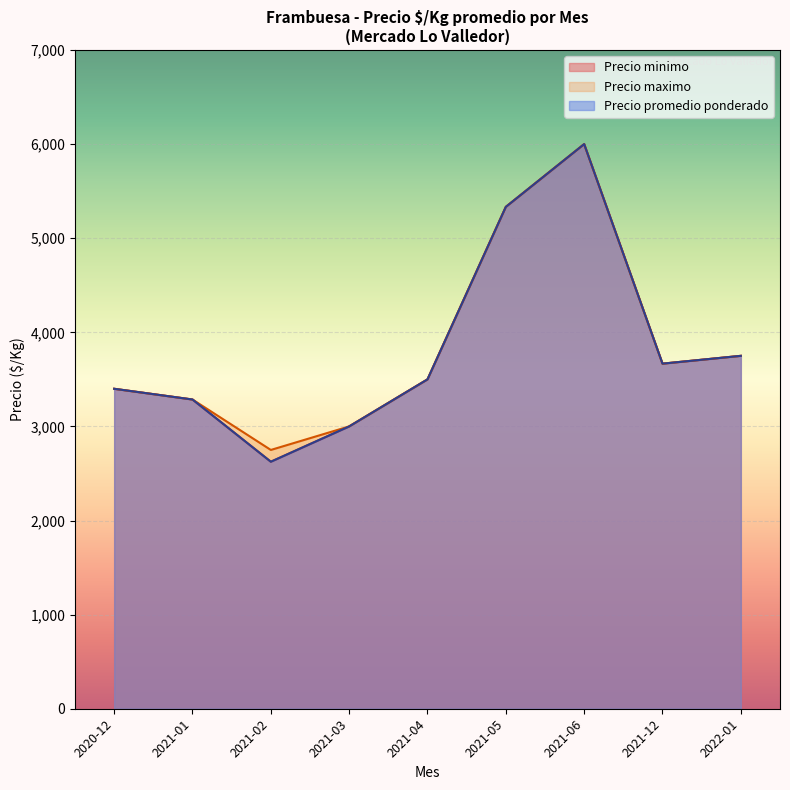

What is the sum of all Precio promedio ponderado values?

144750